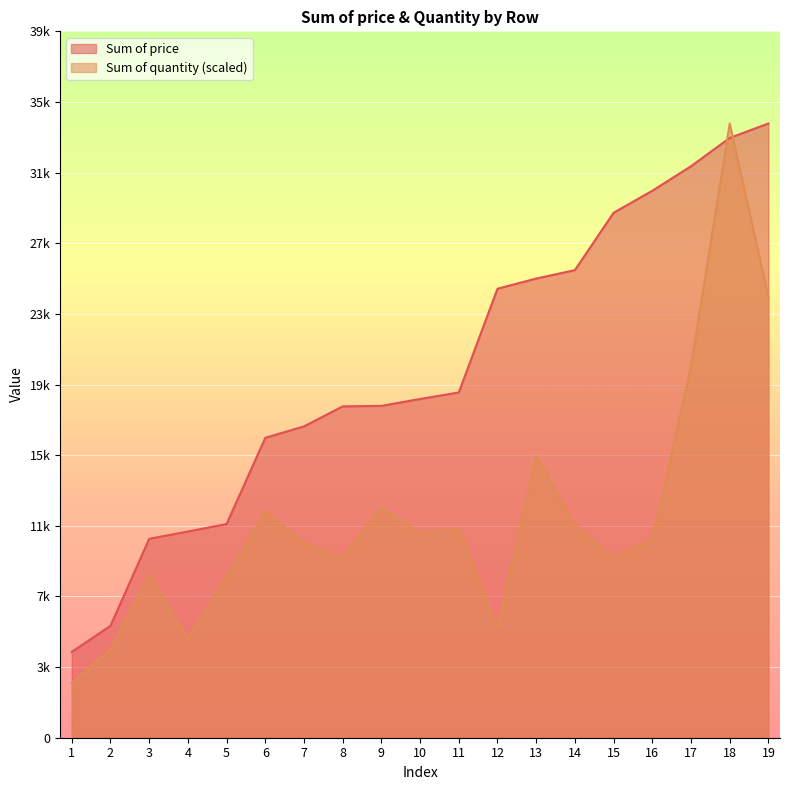

List the labels in order of Sum of price value, smallest first.

1, 2, 3, 4, 5, 6, 7, 8, 9, 10, 11, 12, 13, 14, 15, 16, 17, 18, 19